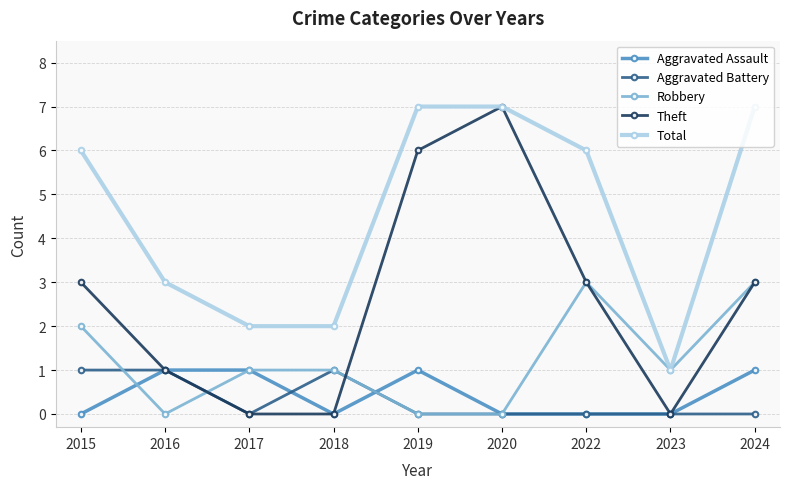

What is the highest value of the Theft series?

7